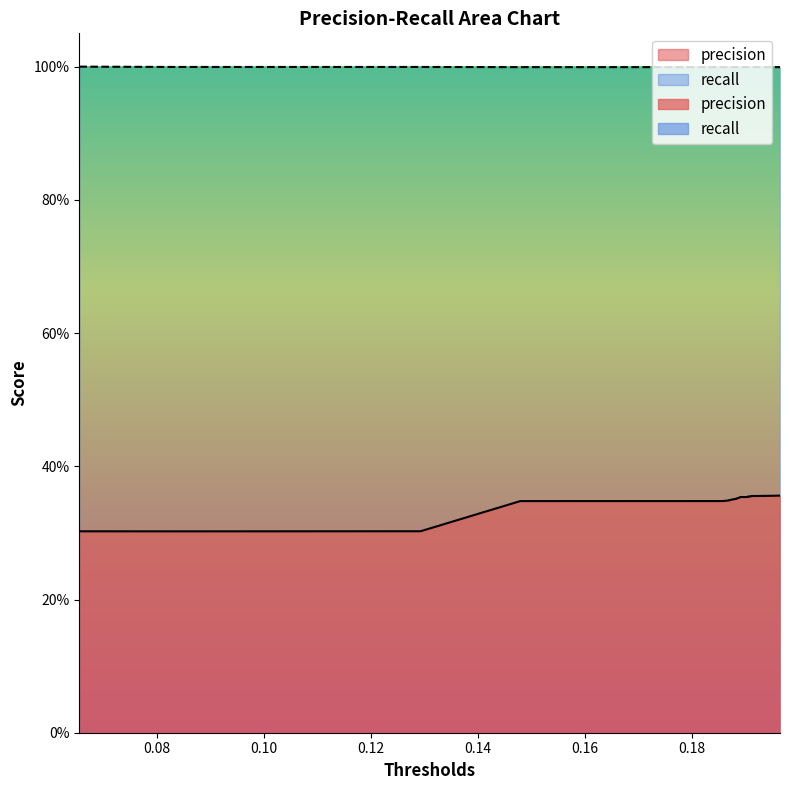

What is the value of the precision point at the 6th from the left?

0.3